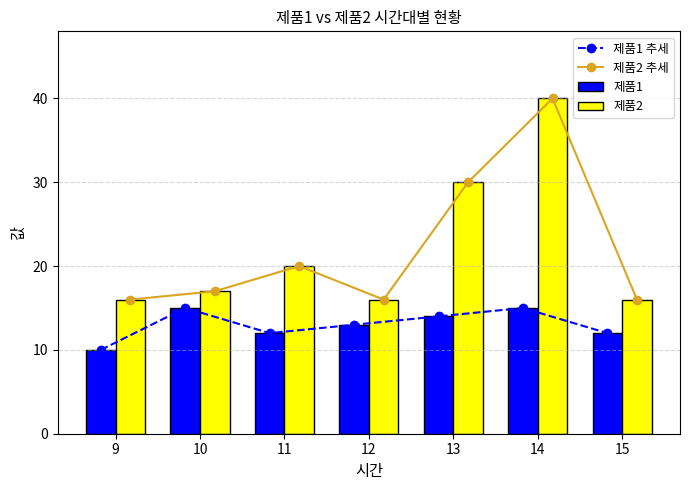

Rank the series by their maximum value, from highest to lowest.

제품2 추세, 제품2, 제품1 추세, 제품1